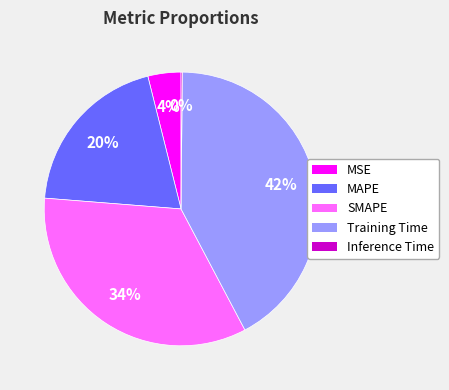

To the nearest percent, what is the average slice percentage?

20%